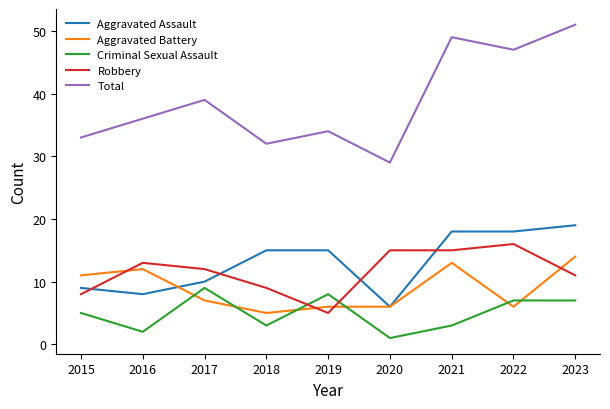

True or false: Total has more than 2 interior local peaks.

True